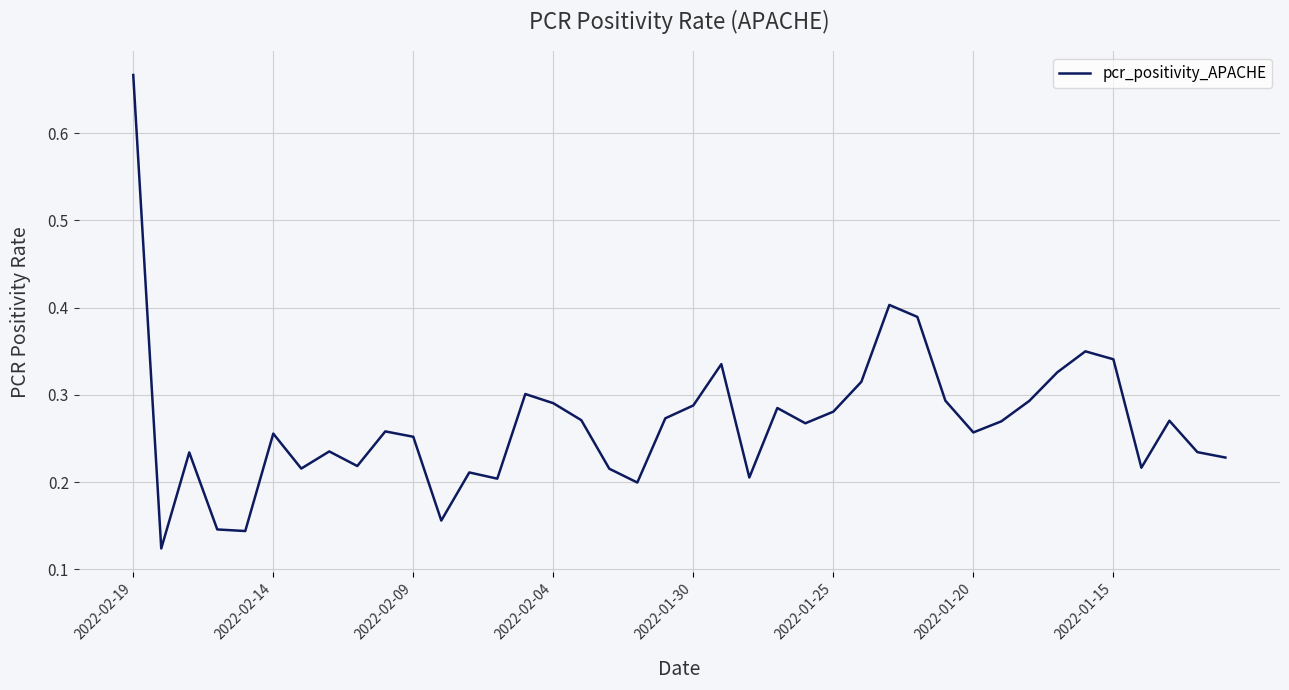

What is the difference between the maximum and minimum values?

0.5